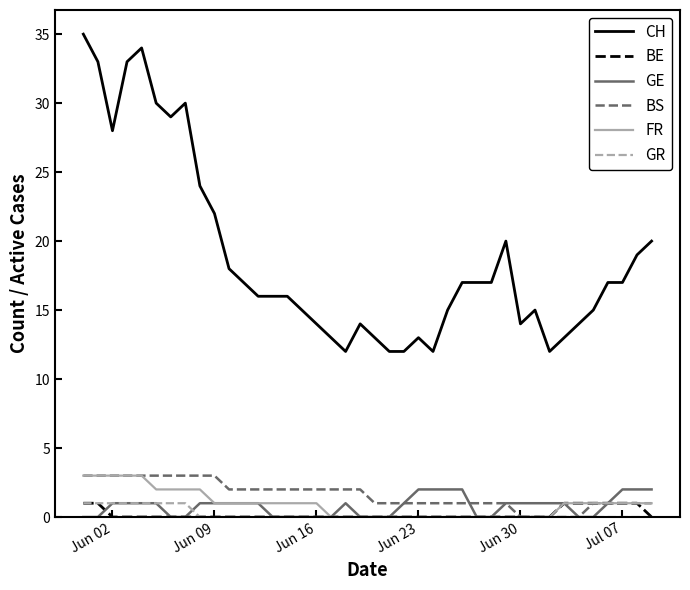

Reading right to left, what are all the values shown in this chart?

CH: 20	19	17	17	15	14	13	12	15	14	20	17	17	17	15	12	13	12	12	13	14	12	13	14	15	16	16	16	17	18	22	24	30	29	30	34	33	28	33	35
BE: 0	1	1	1	1	1	1	0	0	0	0	0	0	0	0	0	0	0	0	0	0	0	0	0	0	0	0	0	0	0	0	0	0	0	0	0	0	0	1	1
GE: 2	2	2	1	0	0	1	1	1	1	1	0	0	2	2	2	2	1	0	0	0	1	0	0	0	0	0	1	1	1	1	1	0	0	1	1	1	1	0	0
BS: 1	1	1	1	1	0	0	0	0	0	1	1	1	1	1	1	1	1	1	1	2	2	2	2	2	2	2	2	2	2	3	3	3	3	3	3	3	3	3	3
FR: 1	1	1	1	1	1	1	0	0	0	0	0	0	0	0	0	0	0	0	0	0	0	0	1	1	1	1	1	1	1	1	2	2	2	2	3	3	3	3	3
GR: 0	0	0	0	0	0	0	0	0	0	0	0	0	0	0	0	0	0	0	0	0	0	0	0	0	0	0	0	0	0	0	0	1	1	1	1	1	1	1	1